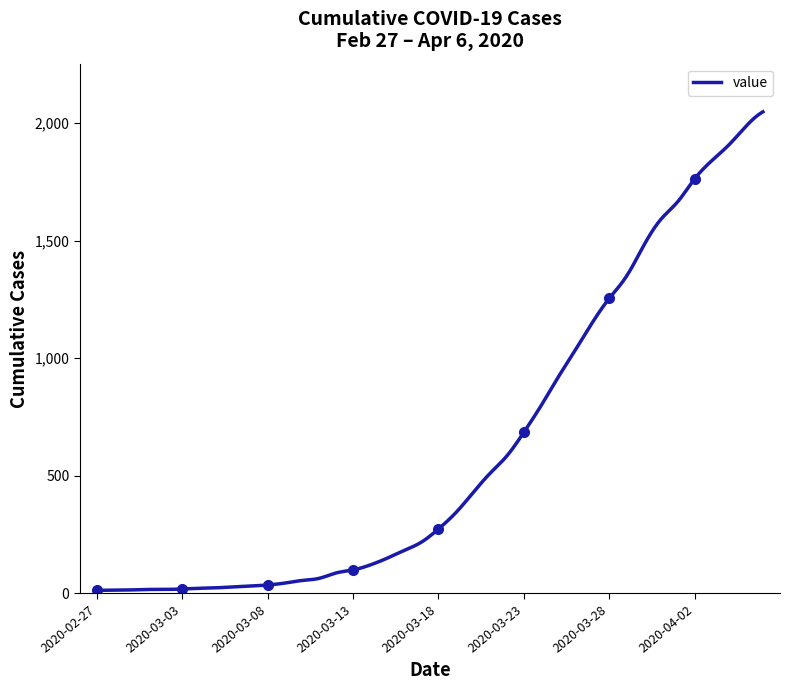

Rank the categories by value from lowest to highest.

2020-02-27, 2020-02-28, 2020-02-29, 2020-03-01, 2020-03-02, 2020-03-03, 2020-03-04, 2020-03-05, 2020-03-06, 2020-03-07, 2020-03-08, 2020-03-09, 2020-03-10, 2020-03-11, 2020-03-12, 2020-03-13, 2020-03-14, 2020-03-15, 2020-03-16, 2020-03-17, 2020-03-18, 2020-03-19, 2020-03-20, 2020-03-21, 2020-03-22, 2020-03-23, 2020-03-24, 2020-03-25, 2020-03-26, 2020-03-27, 2020-03-28, 2020-03-29, 2020-03-30, 2020-03-31, 2020-04-01, 2020-04-02, 2020-04-03, 2020-04-04, 2020-04-05, 2020-04-06